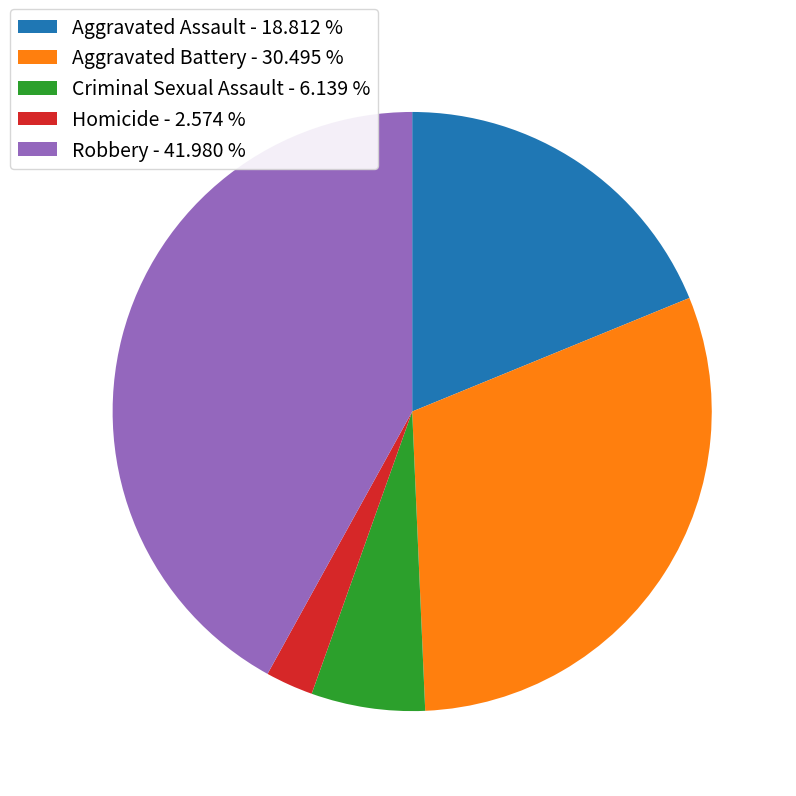

Rank the categories by value from lowest to highest.

Homicide, Criminal Sexual Assault, Aggravated Assault, Aggravated Battery, Robbery